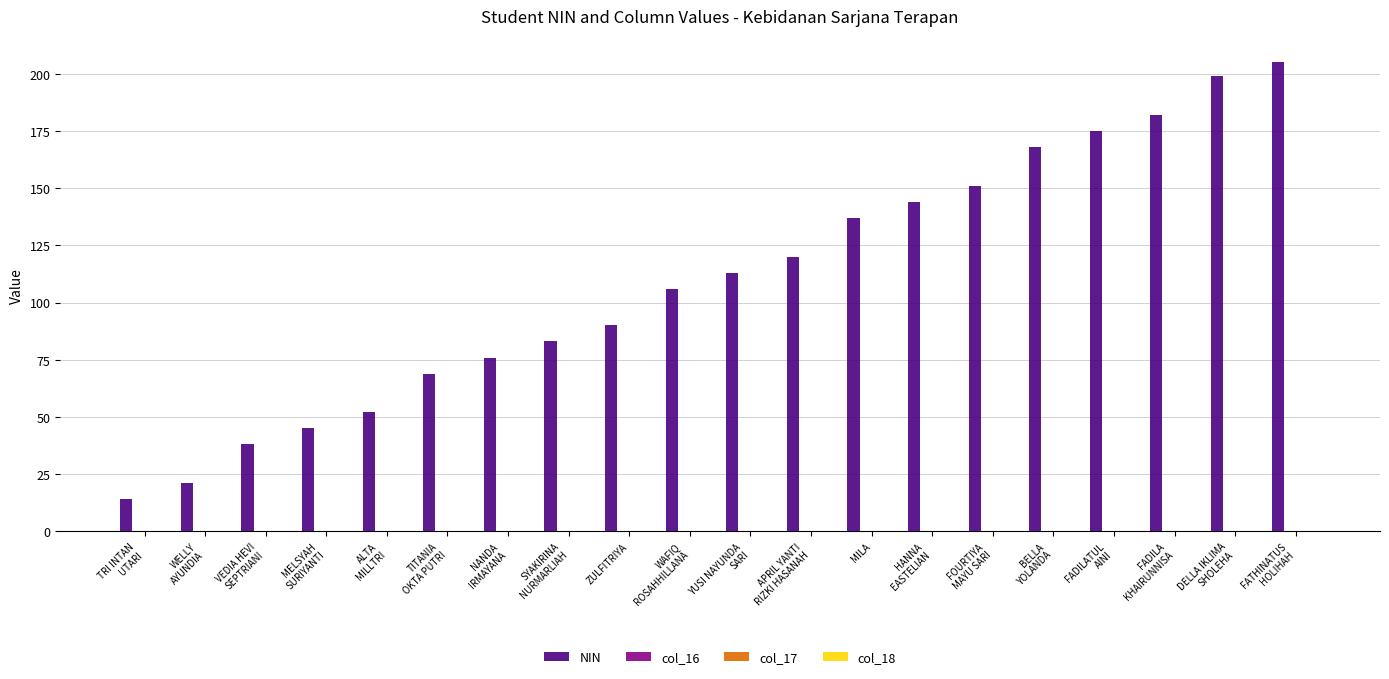

What is the maximum value shown in the chart?

205